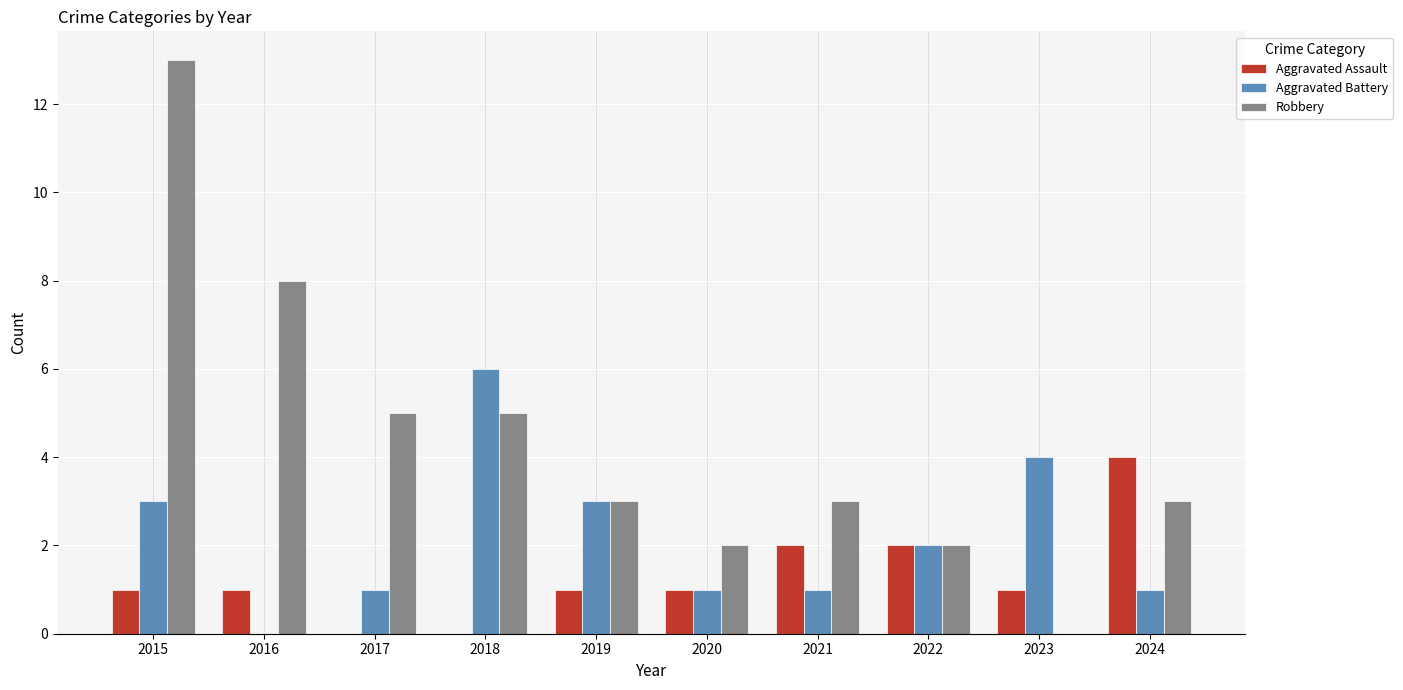

At which category is the sum across all series the highest?

2015